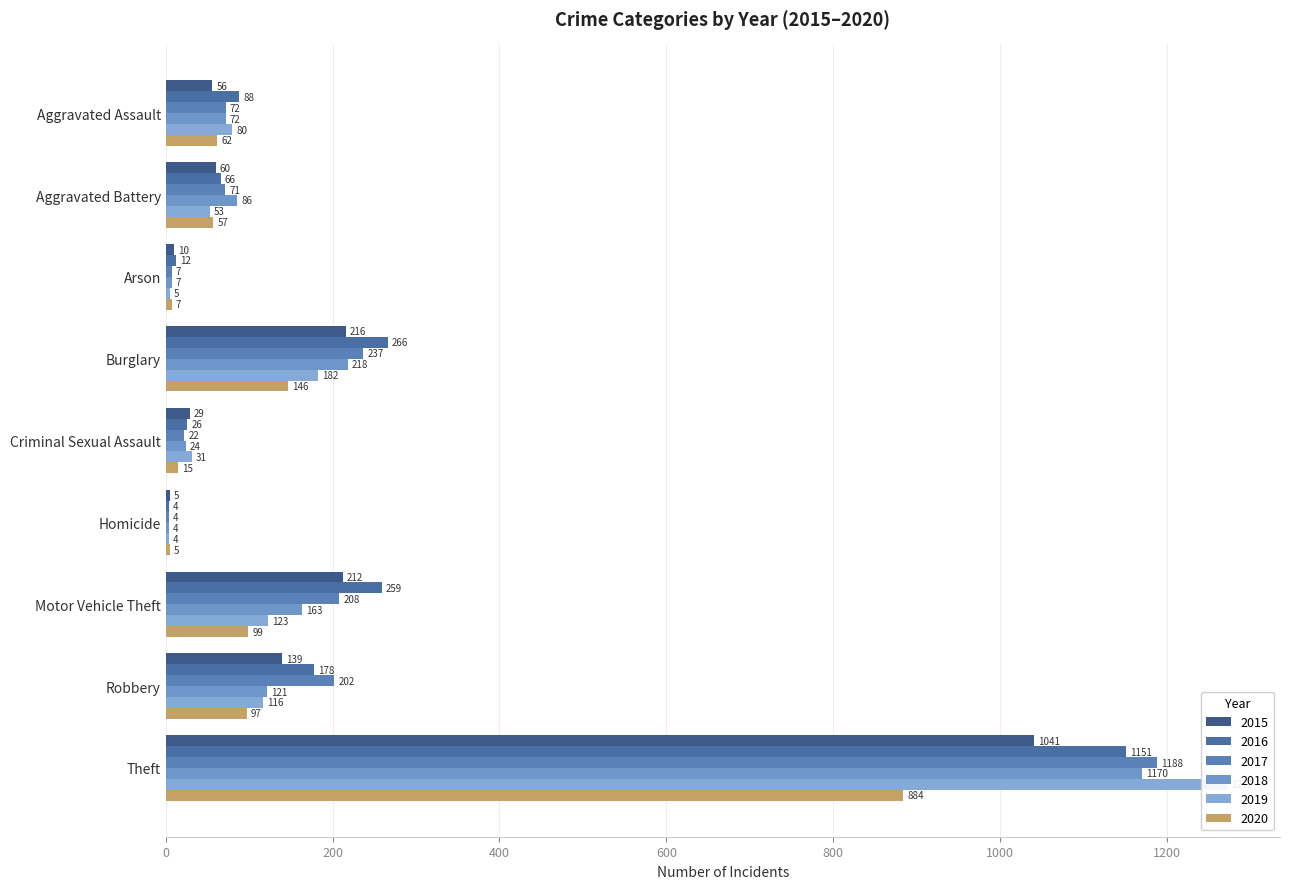

At which category is the sum across all series the highest?

Theft